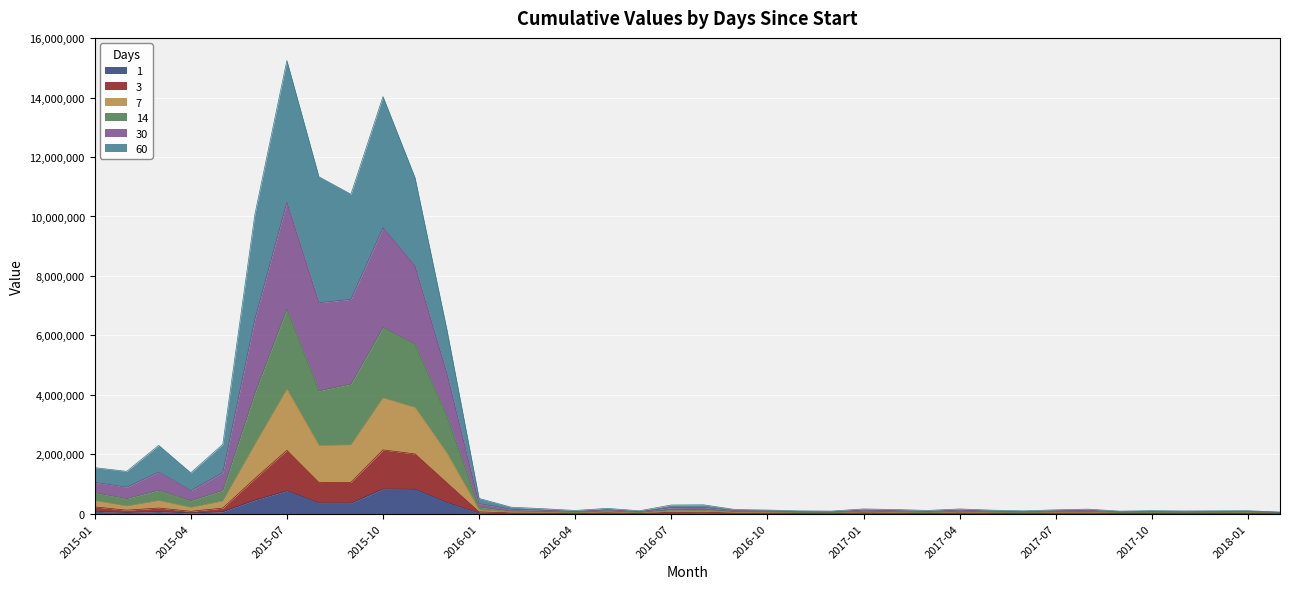

What is the difference between the 30 values at 2017-07 and 2017-02?

10417